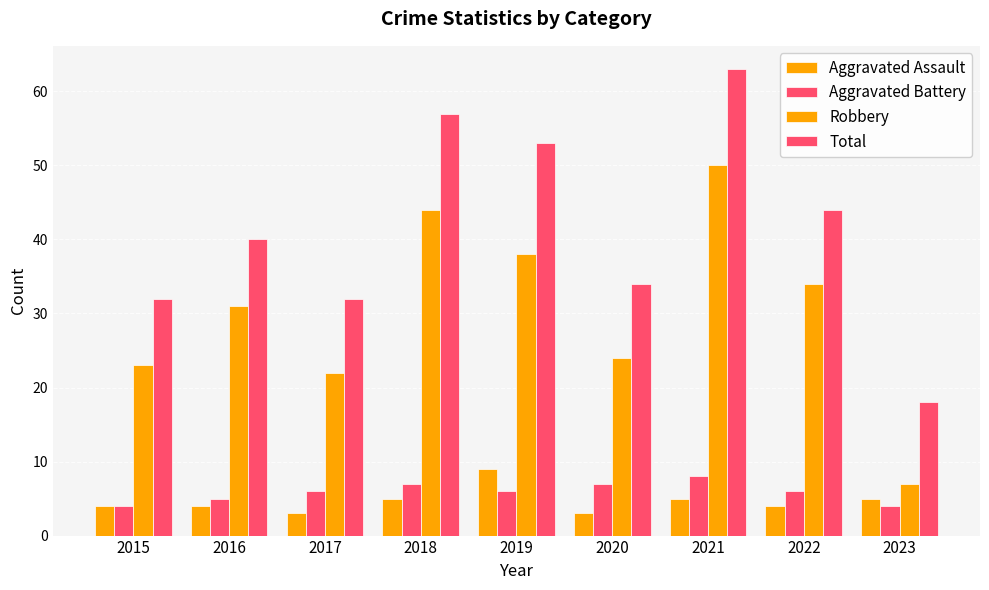

What is the value of the Total bar at the 6th from the left?

34